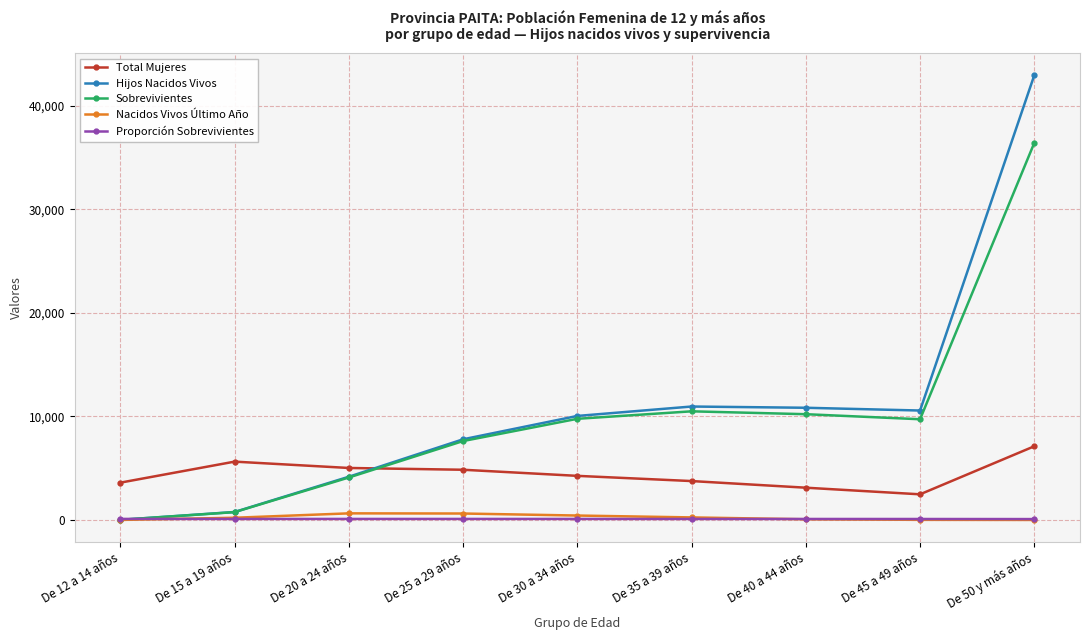

True or false: Hijos Nacidos Vivos has more than 2 points higher than both neighbors.

False